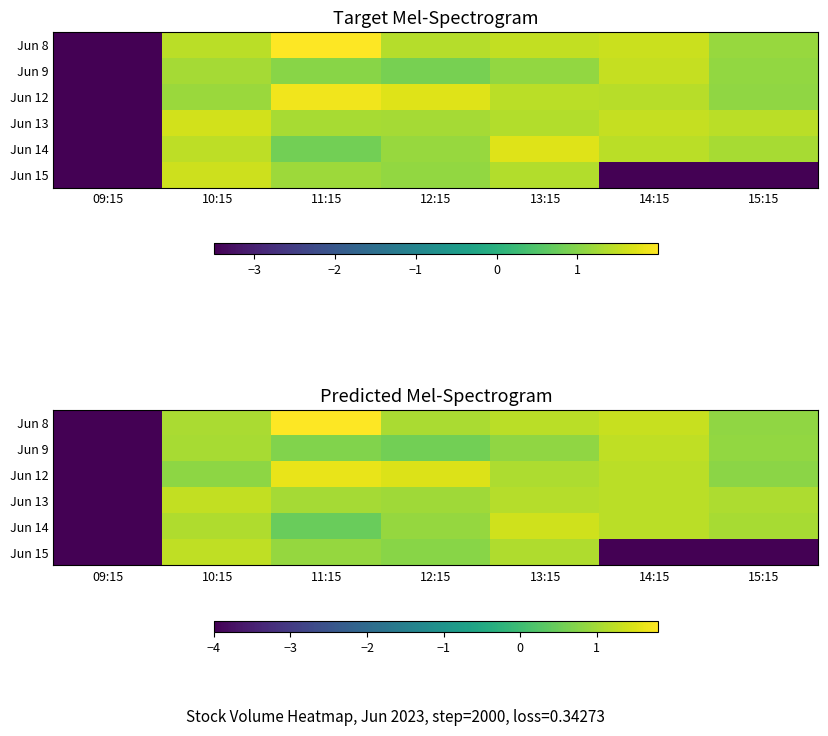

Between 13:15 and 15:15, which is larger?

13:15